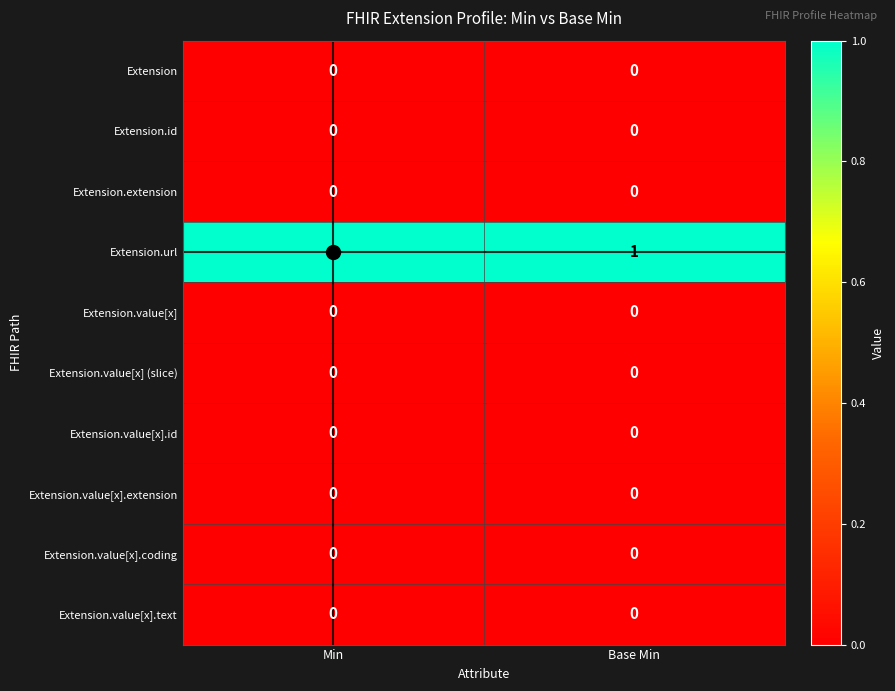

True or false: Extension.url has a value of 0 at Min.

False